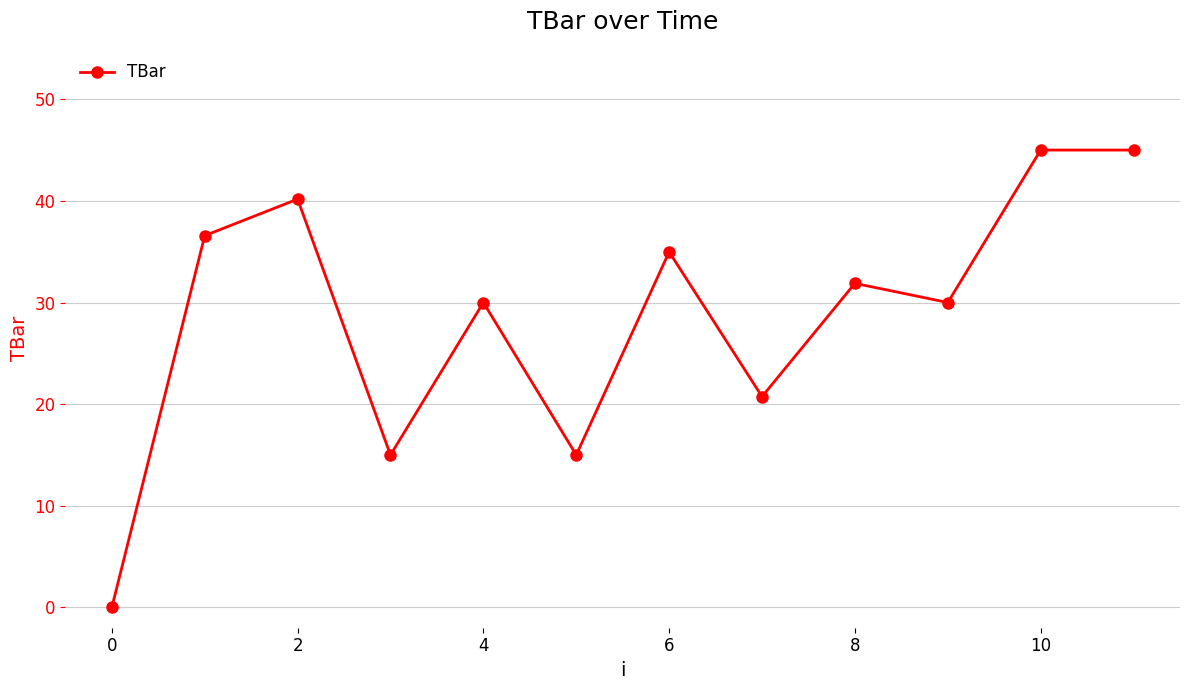

What is the difference between the maximum and minimum values?

45.0